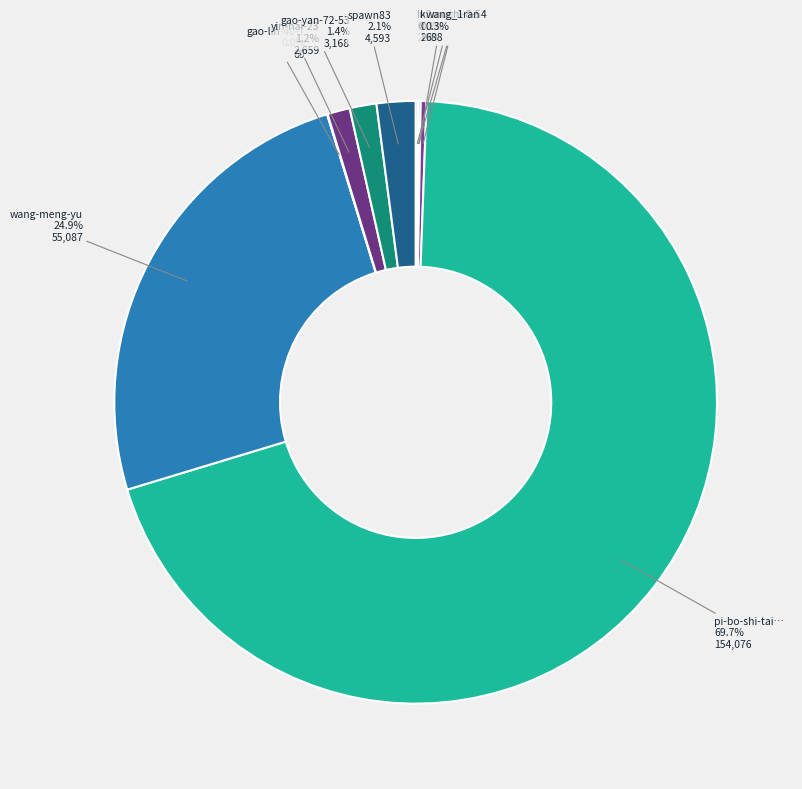

What is the majority slice?

pi-bo-shi-tai-kong-jing-niang